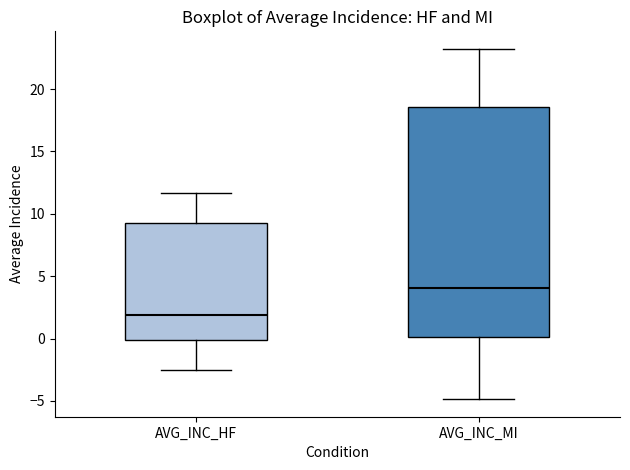

Which box has the lowest median line?

AVG_INC_HF